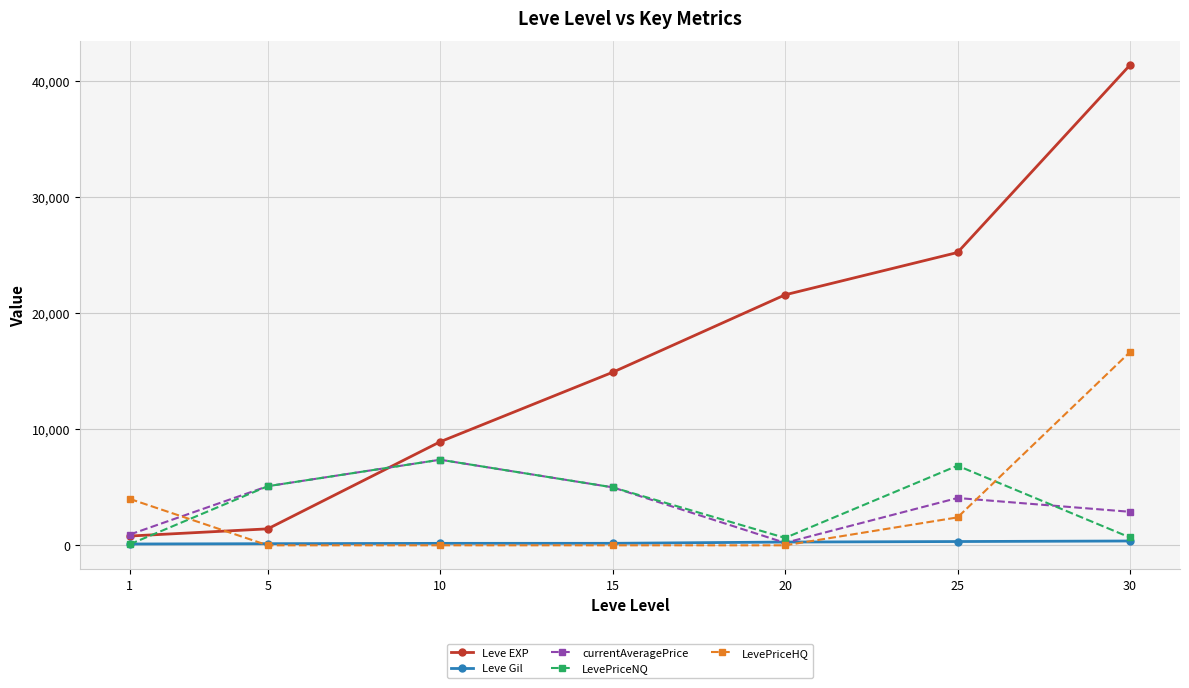

What is the value of the LevePriceNQ point at the 2nd from the left?

5097.9